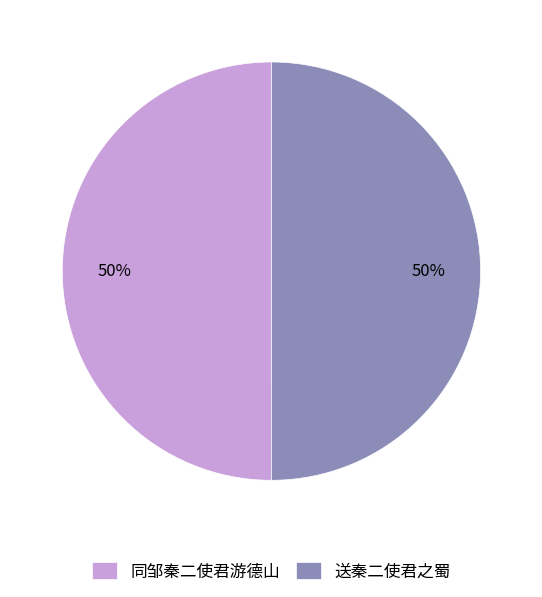

True or false: 同邹秦二使君游德山 accounts for 50% of the total.

True